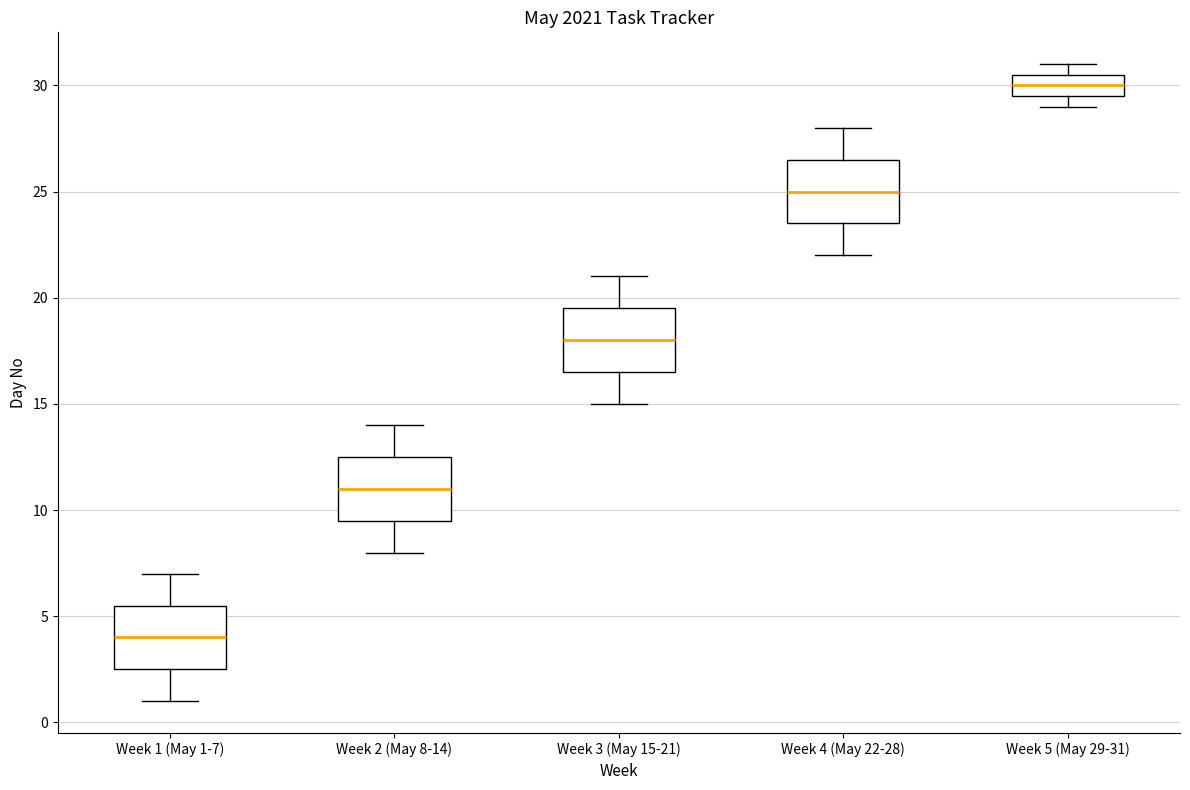

Reading left to right, read every box against the y-axis: the position of its median line, the range the box covers, and the ends of its whiskers. The values are not printed on the chart, so give them approximately, as read against the axis.

Week 1 (May 1-7): median 4.0, box 2.5 to 5.5, whiskers 1.0 to 7.0
Week 2 (May 8-14): median 11.0, box 9.5 to 12.5, whiskers 8.0 to 14.0
Week 3 (May 15-21): median 18.0, box 16.5 to 19.5, whiskers 15.0 to 21.0
Week 4 (May 22-28): median 25.0, box 23.5 to 26.5, whiskers 22.0 to 28.0
Week 5 (May 29-31): median 30.0, box 29.5 to 30.5, whiskers 29.0 to 31.0